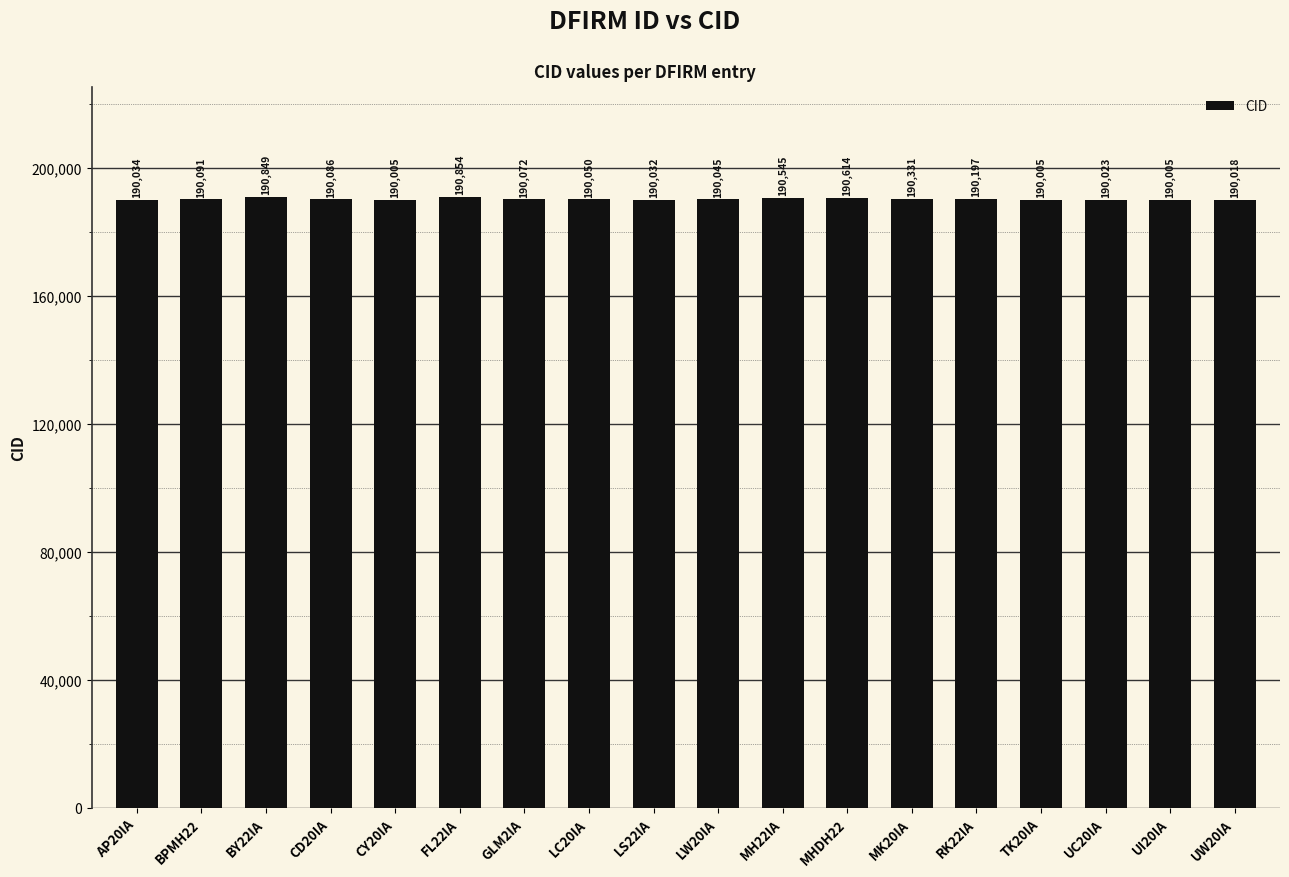

How many bars are there in total?

18